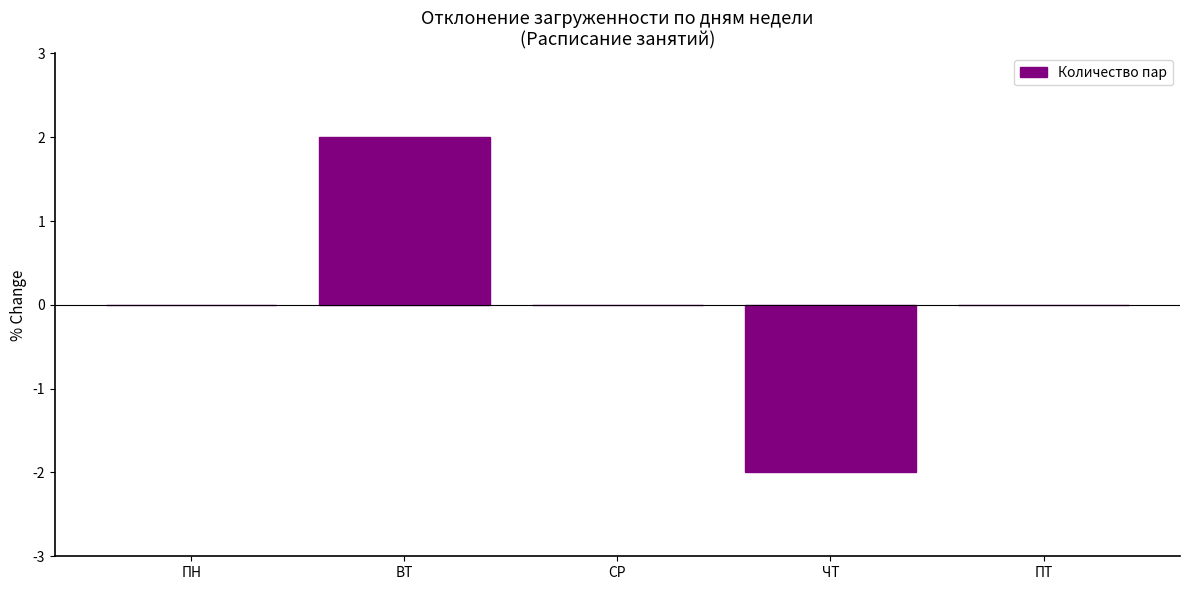

Count the values in the range 0 to 1.

3